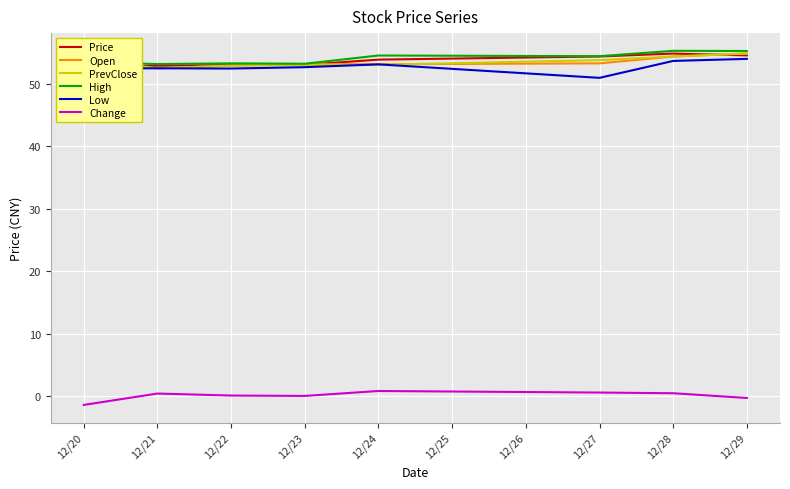

How many data points in Price are above 53?

6